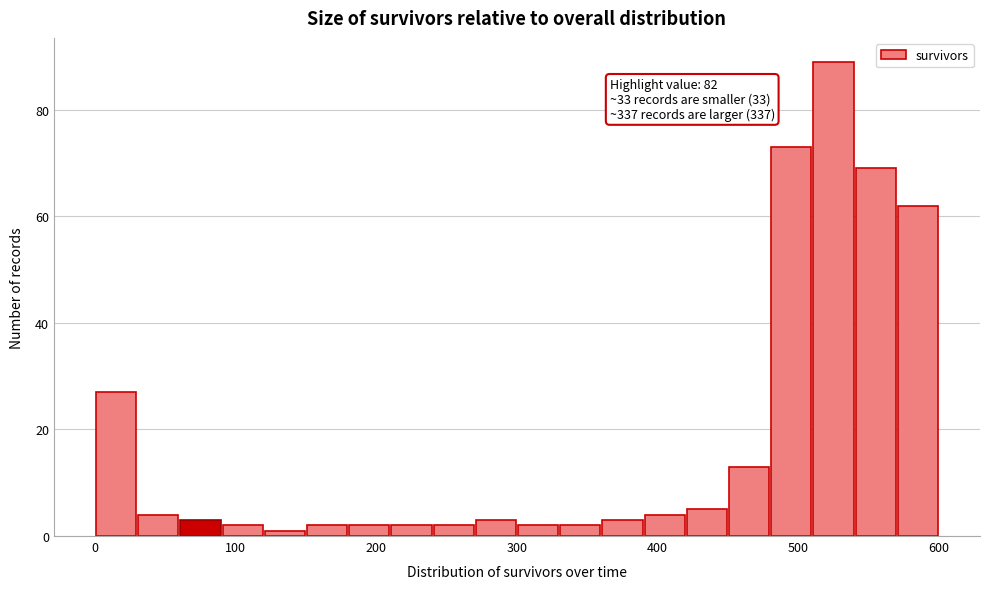

Read against the x-axis, roughly where is the centre of the tallest bar?

530